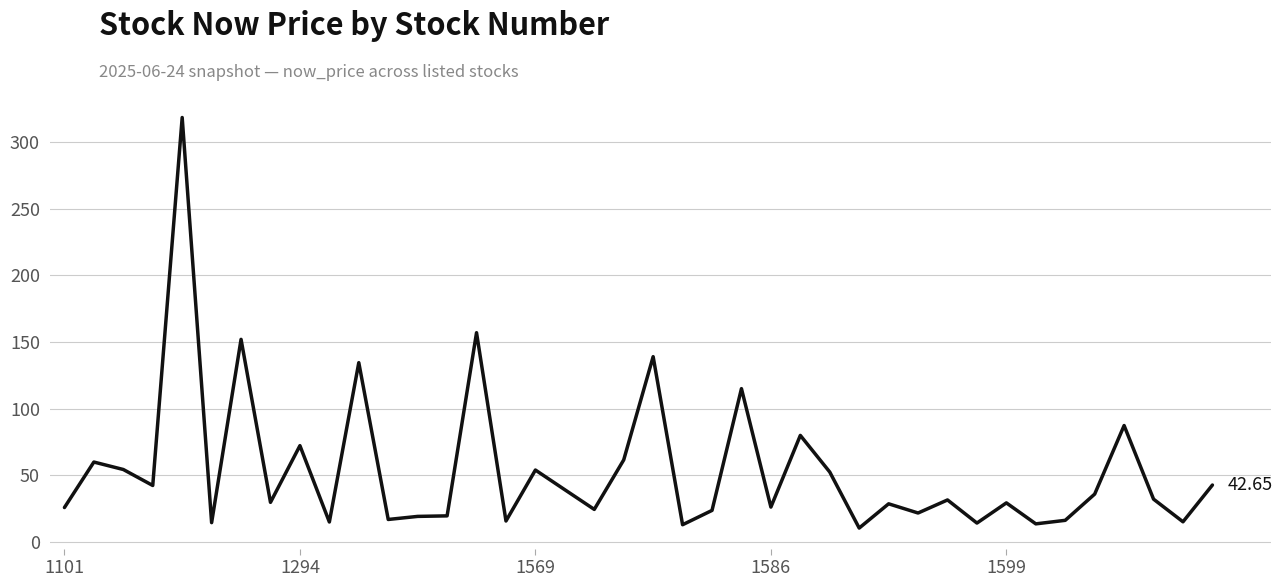

How many lines are shown in the chart?

1